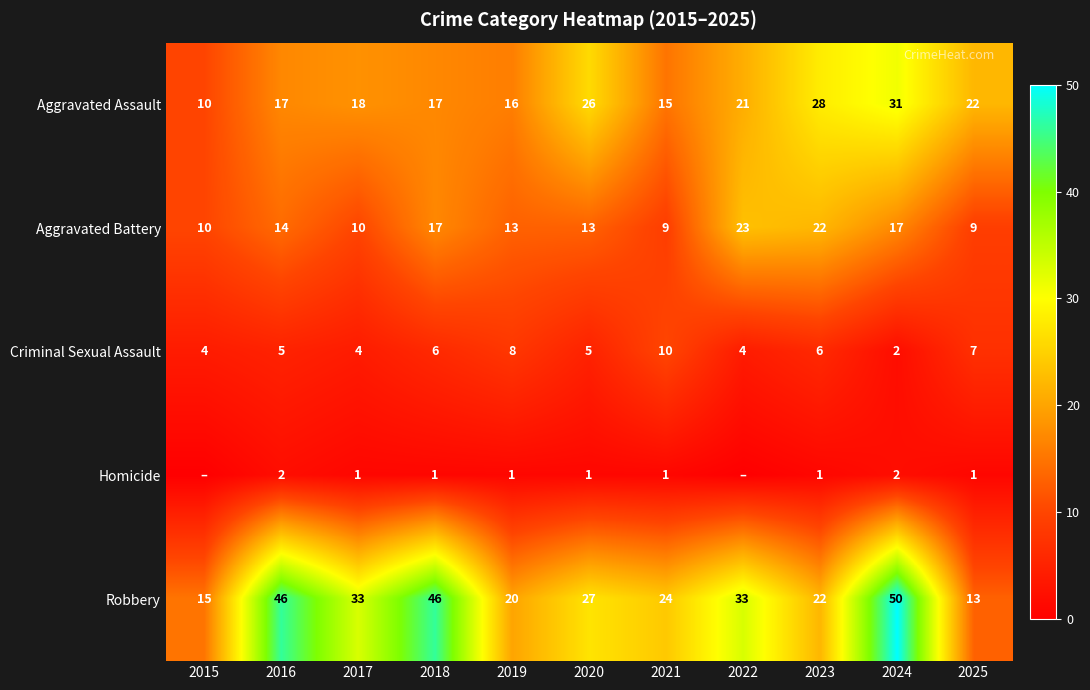

How many Criminal Sexual Assault values are between 4 and 7?

8